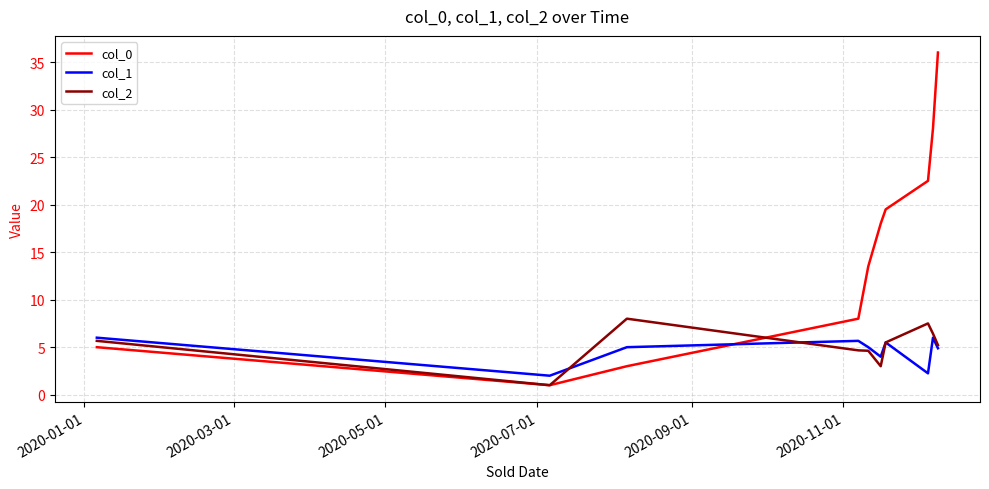

Which series has the widest spread of values?

col_0